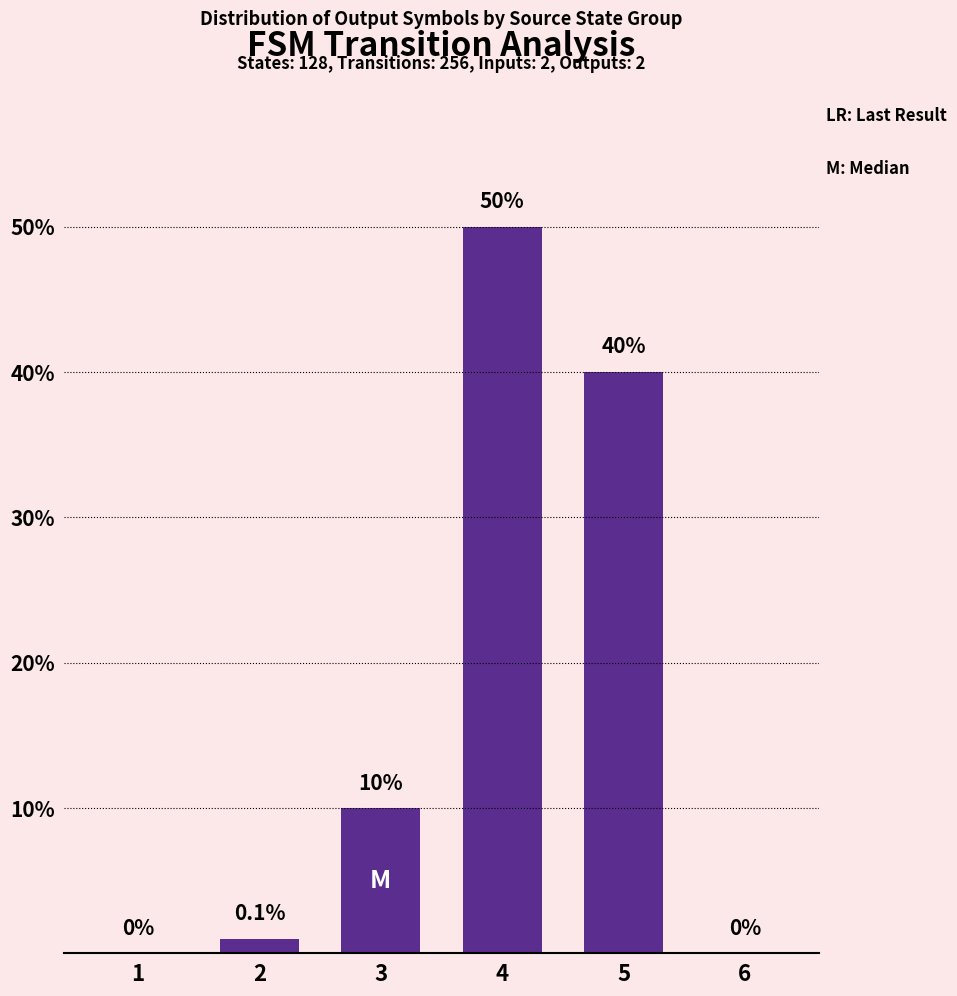

True or false: the data shows 81 at 4.

False